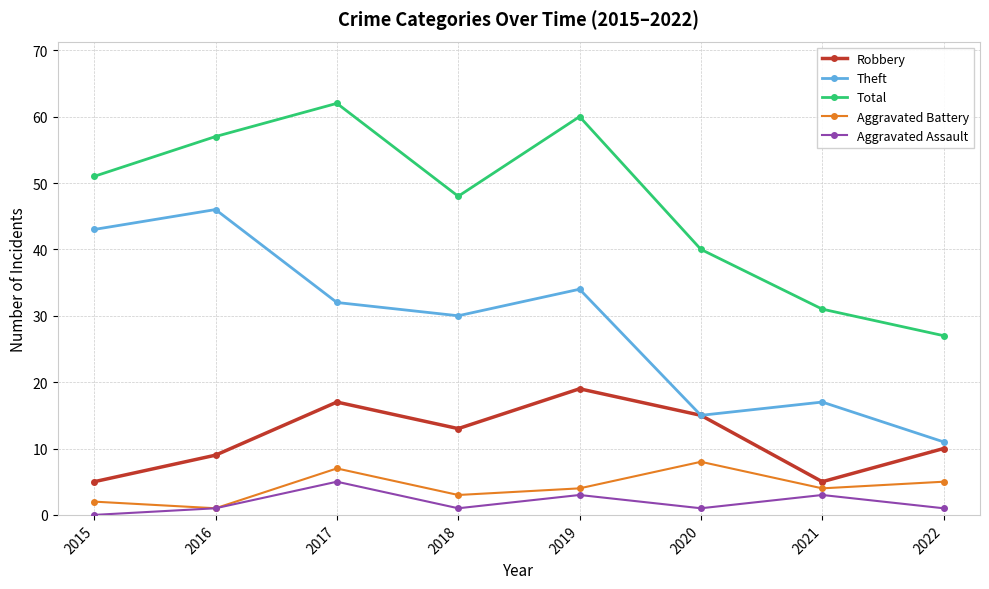

The Robbery series shows 10 at 2022. True or false?

True